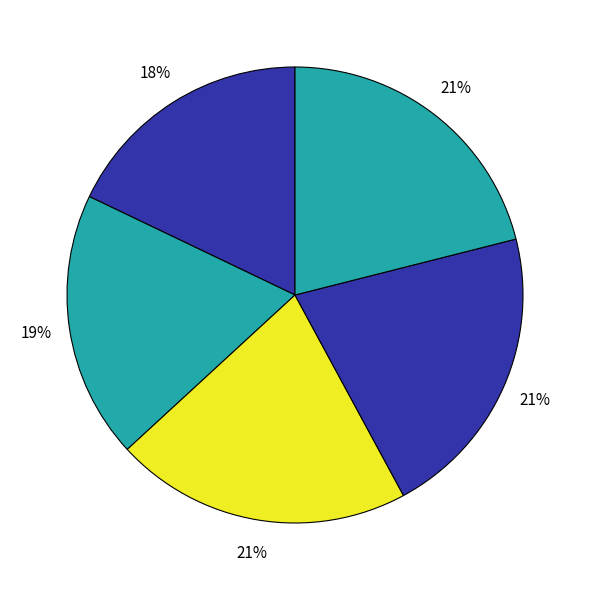

Count the number of slices in the pie.

5